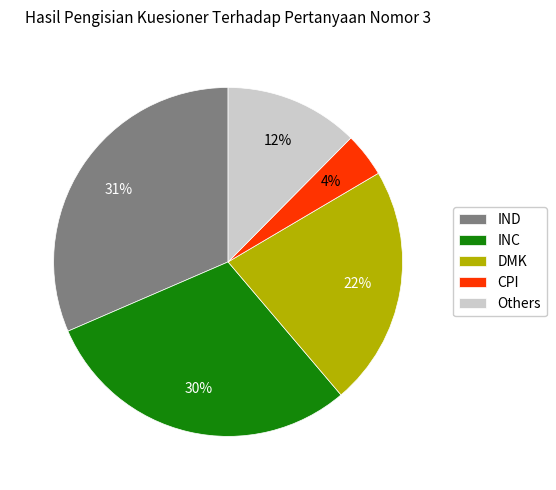

Combined, do IND and CPI account for over 50%?

No